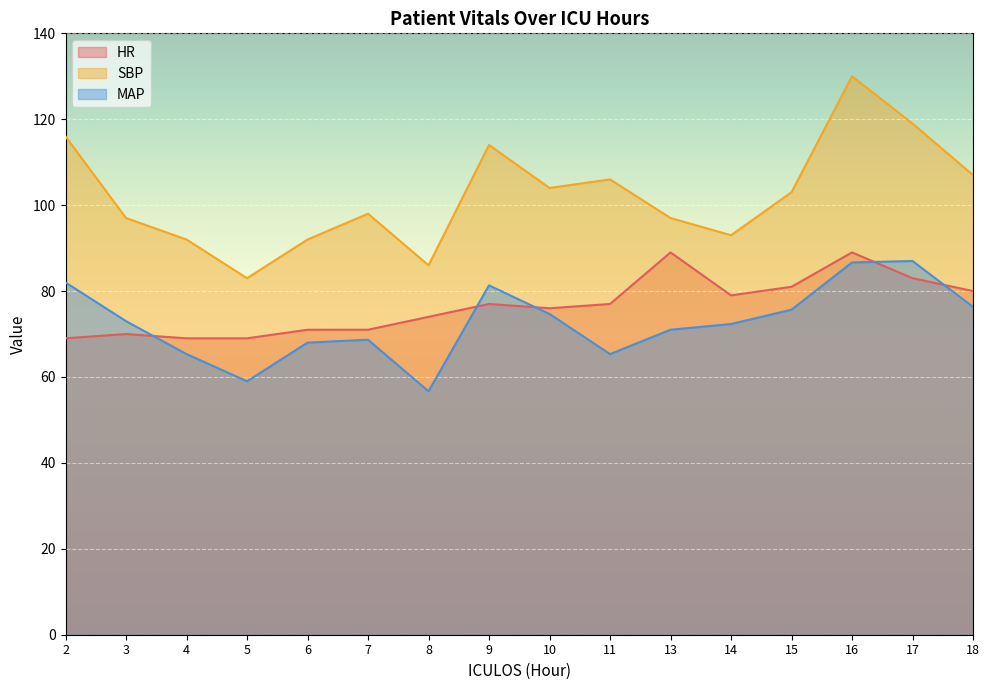

Where is the first local maximum for HR?

3